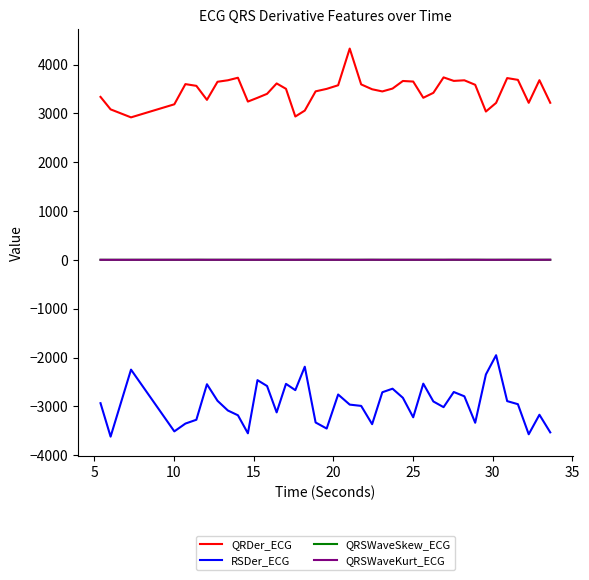

What is the average value of the QRDer_ECG series?

3463.2